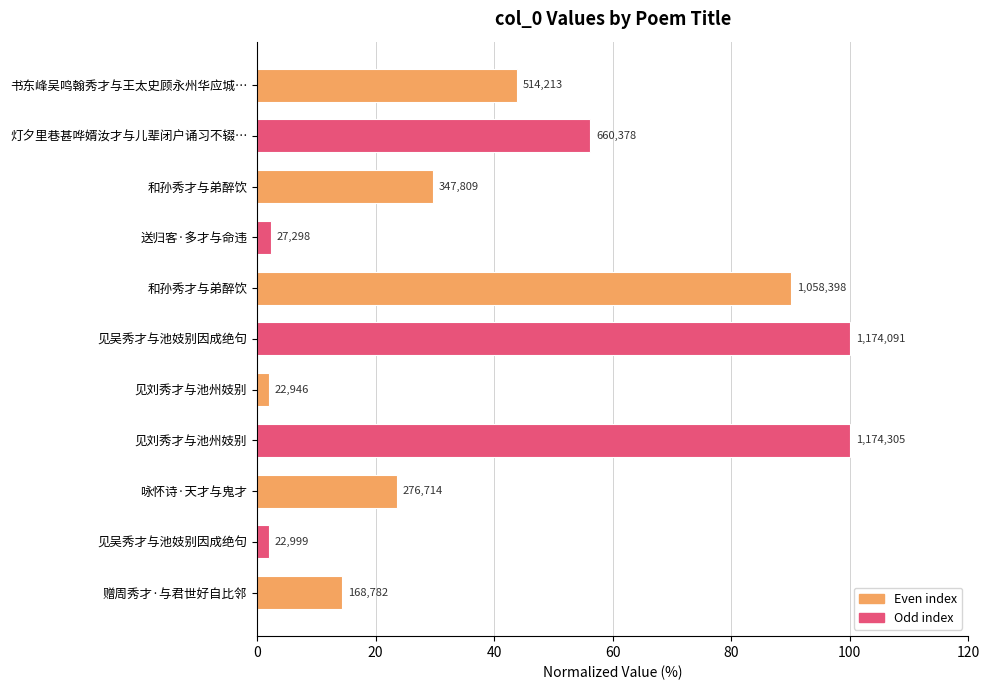

How many bars are there in total?

11